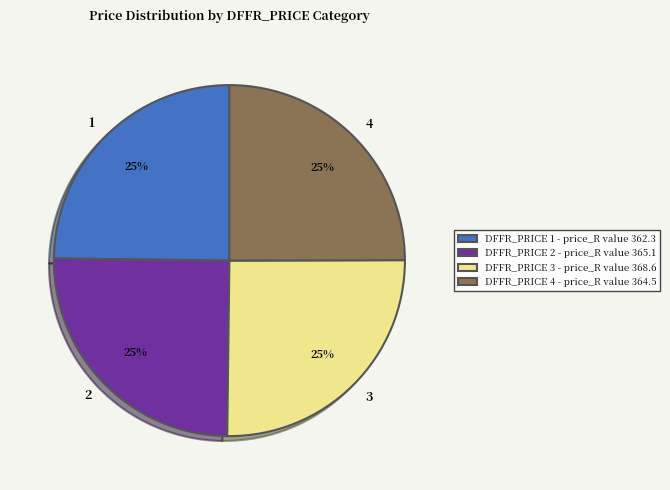

What percentage is the 2 slice, to the nearest percent?

25%